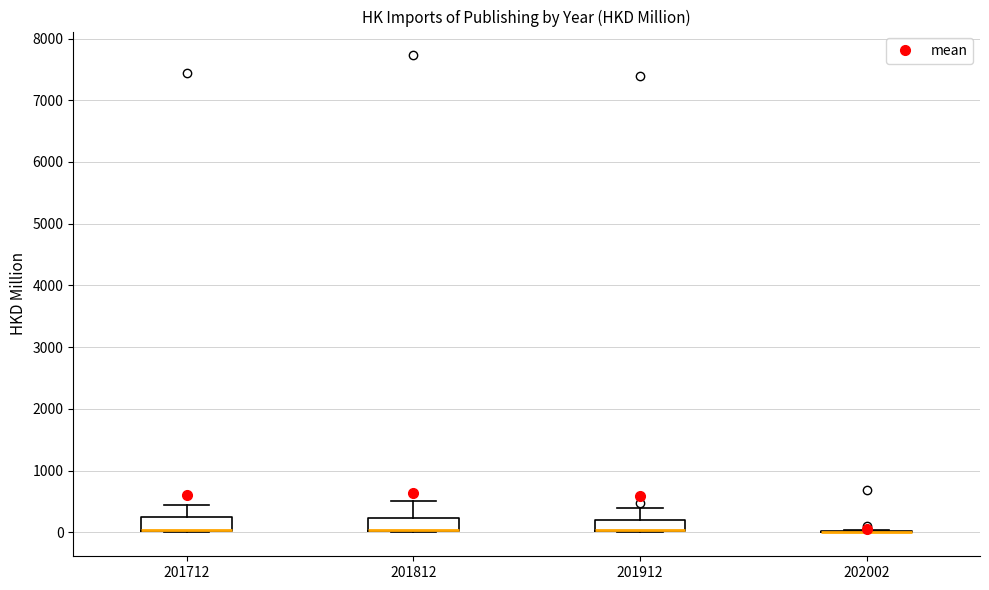

Reading left to right, transcribe this box plot: for each box, give where its median line is, the range the box spans, and where its two whiskers end, as read against the y-axis. The values are not printed on the chart, so give them approximately, as read against the axis.

201712: median 0 (drawn on the box's lower edge), box 0 to 200, whiskers 0 to 400
201812: median 0 (drawn on the box's lower edge), box 0 to 200, whiskers 0 to 500
201912: median 0 (drawn on the box's lower edge), box 0 to 200, whiskers 0 to 400
202002: box collapsed to a line at 0, whiskers 0 to 0